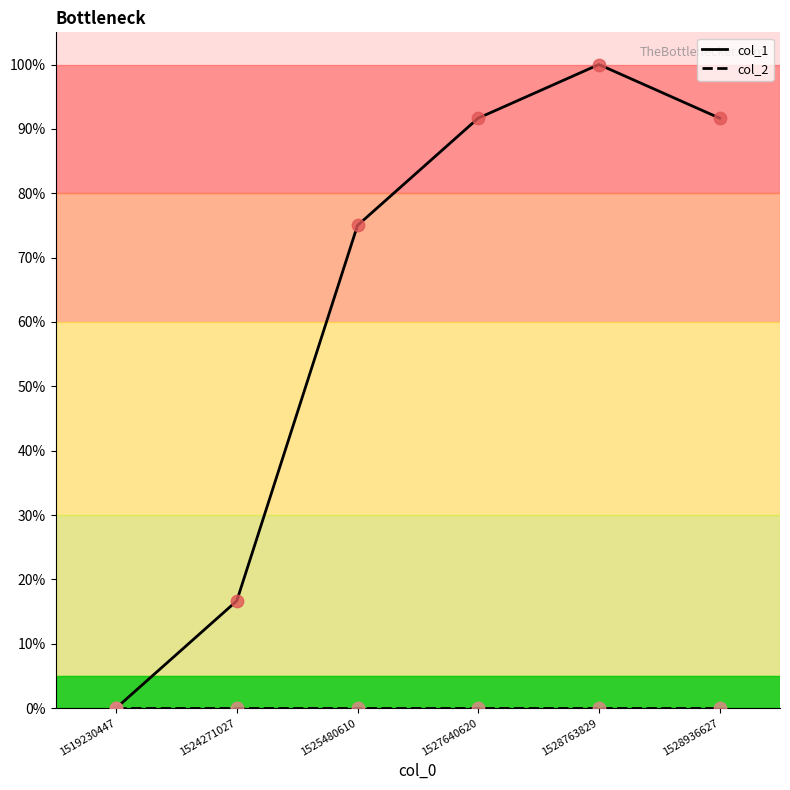

What is the spread (max minus min) of values at 1527640620?

91.7